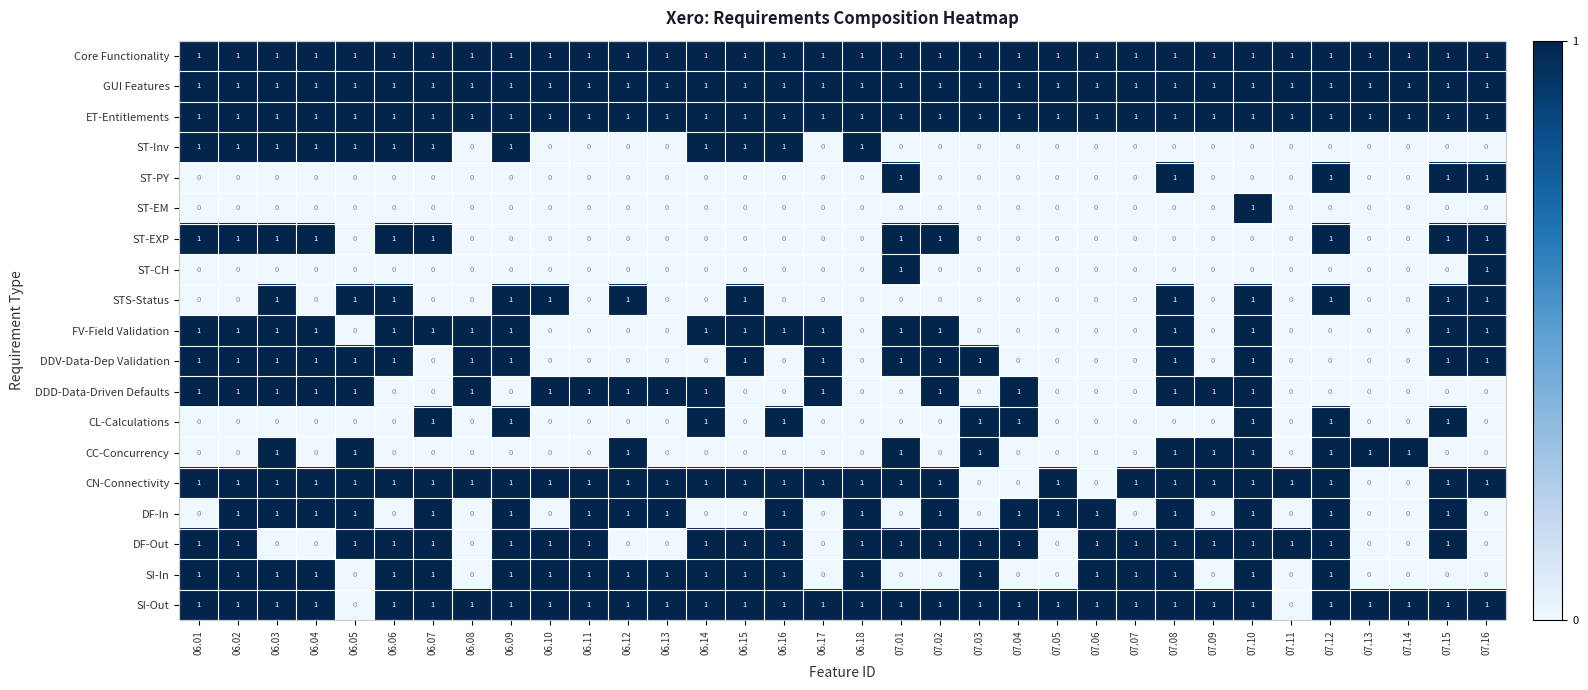

What is the difference between the highest and lowest values at 06.10?

1